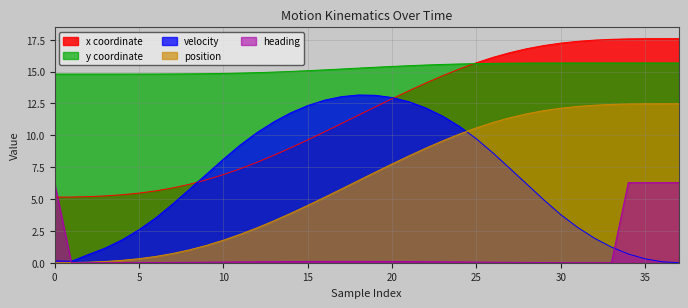

Which label corresponds to the smallest value in the chart?

37